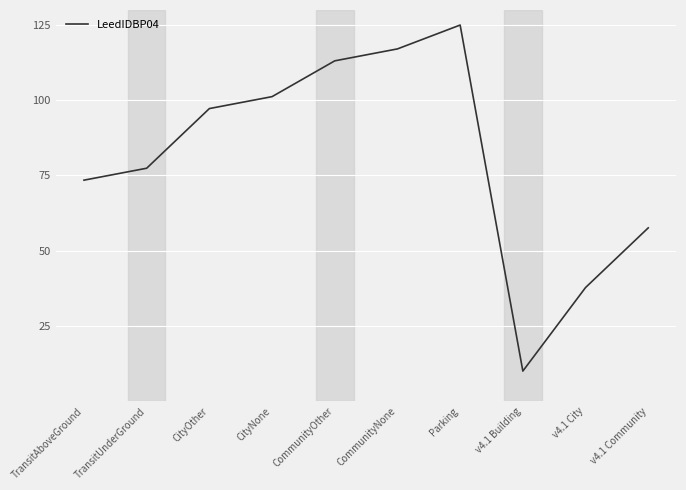

The value at Parking is 214.1. True or false?

False